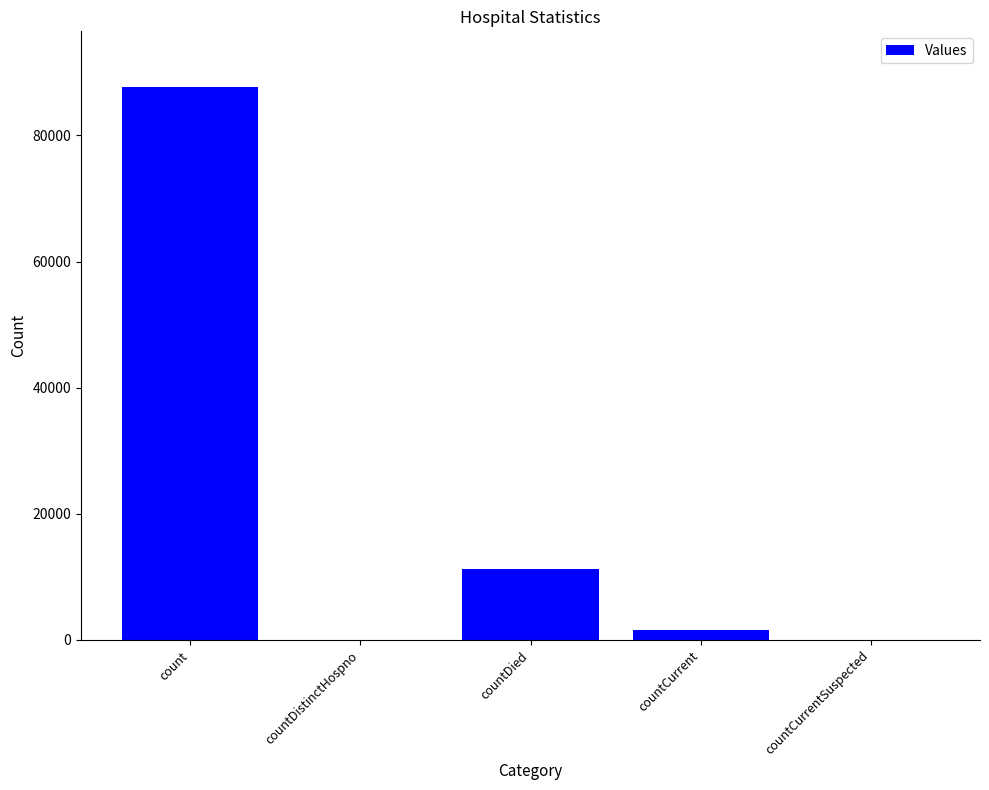

What is the greatest value displayed?

87723